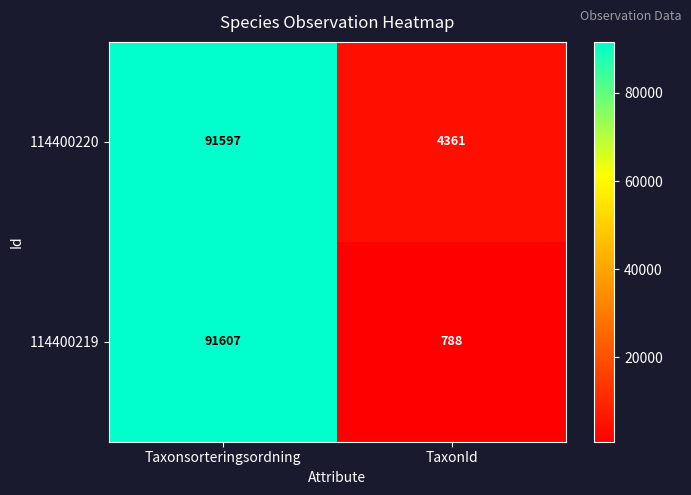

What is the difference between the 114400220 values at Taxonsorteringsordning and TaxonId?

87236